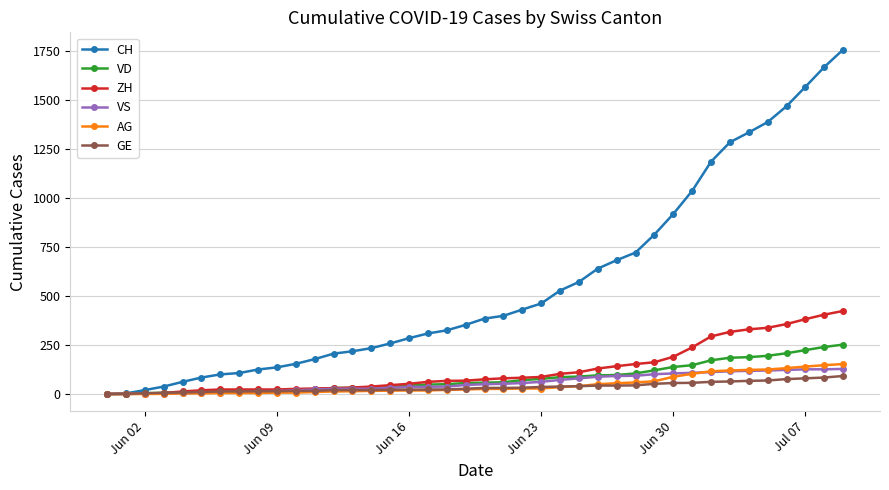

Does the chart have visible grid lines?

Yes